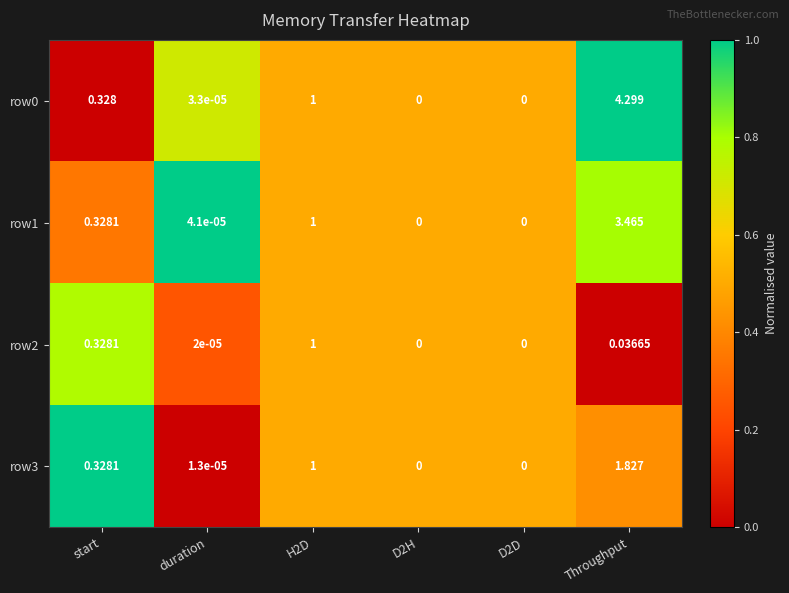

Is the value of row0 at start greater than the value of row3 at D2H?

Yes